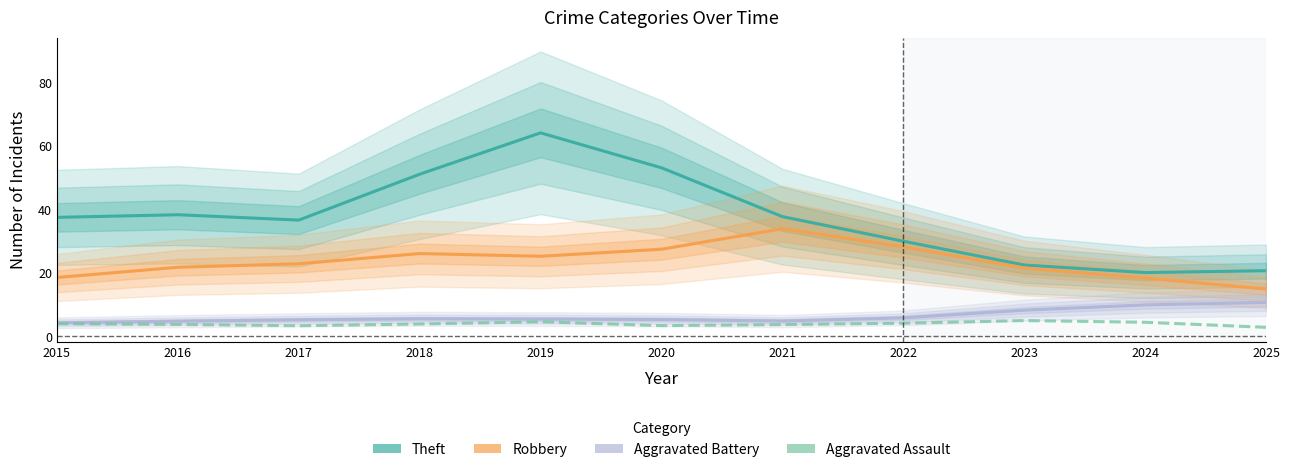

What is the difference between the Aggravated Assault values at 2021 and 2024?

0.7